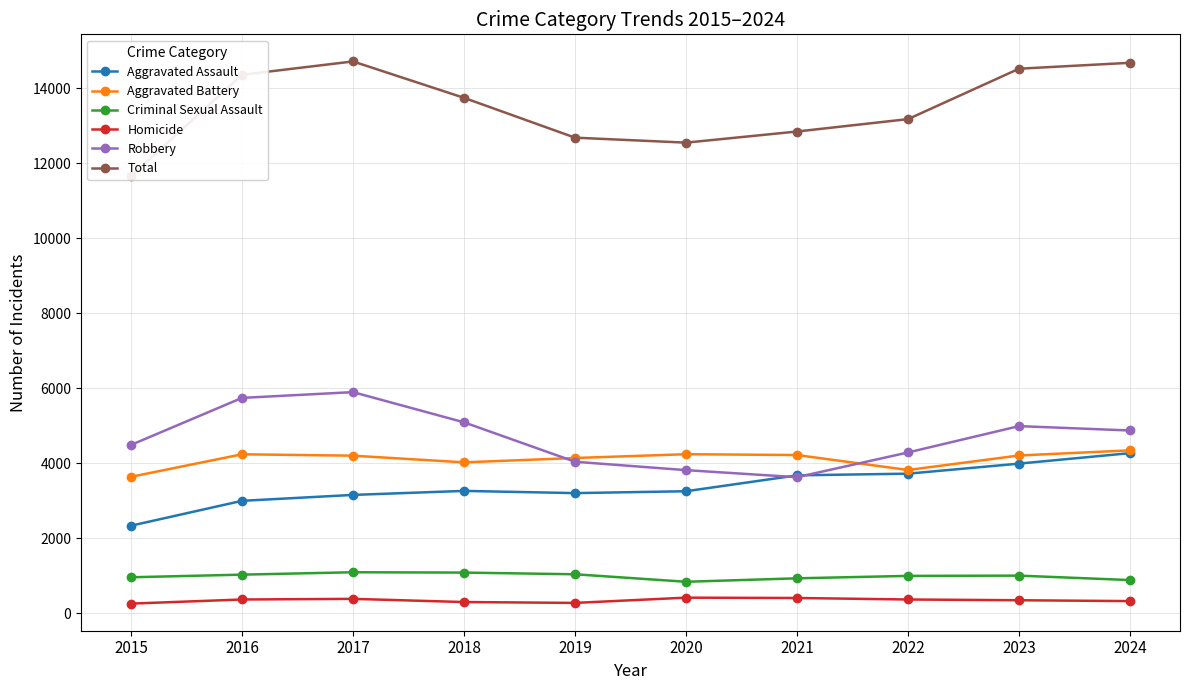

Is the value of Aggravated Assault at 2024 greater than the value of Total at 2016?

No